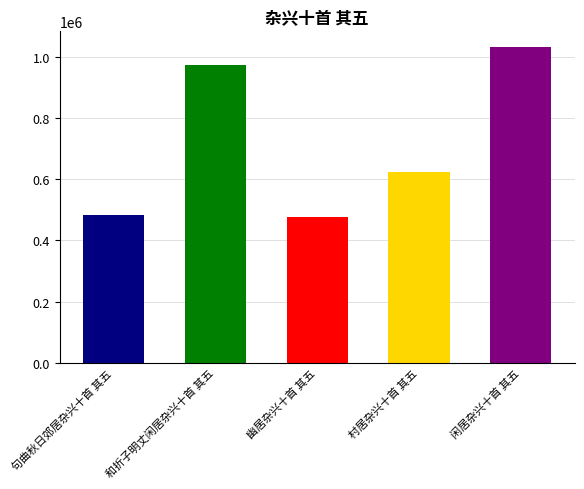

Which category has the highest value across all series?

闲居杂兴十首 其五